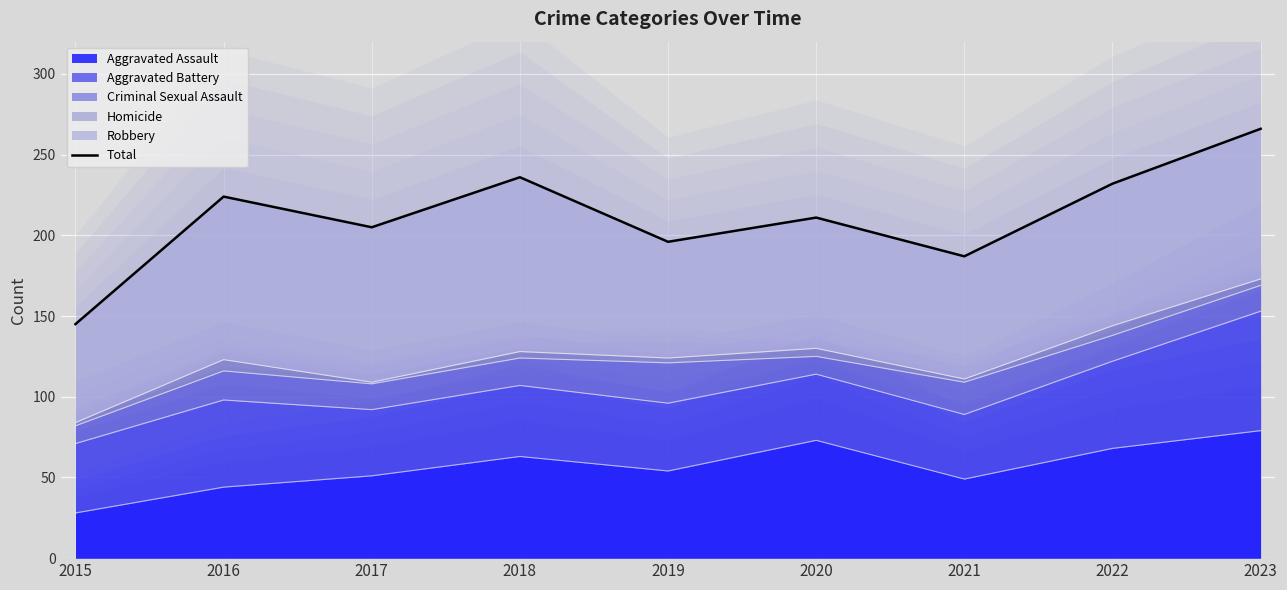

What is the value of the 8th point from the left?

232